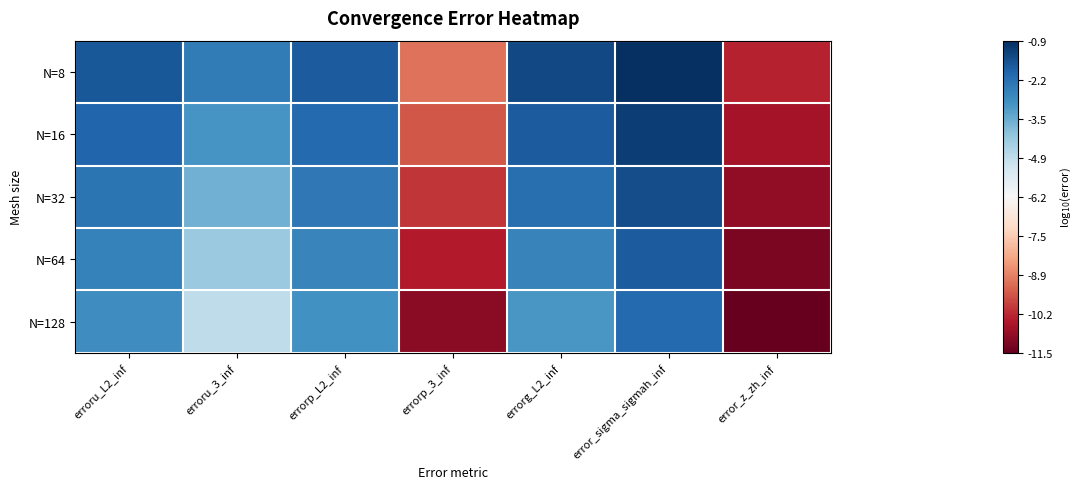

At which category does the chart reach its peak across all series?

error_sigma_sigmah_inf